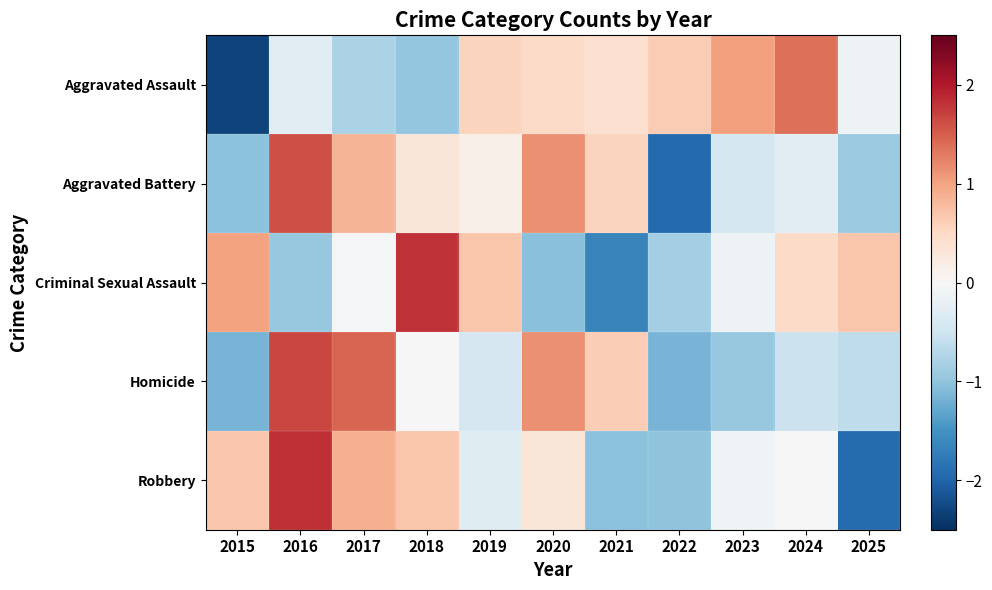

List the series in order of their peak value, lowest first.

Aggravated Assault, Aggravated Battery, Homicide, Criminal Sexual Assault, Robbery